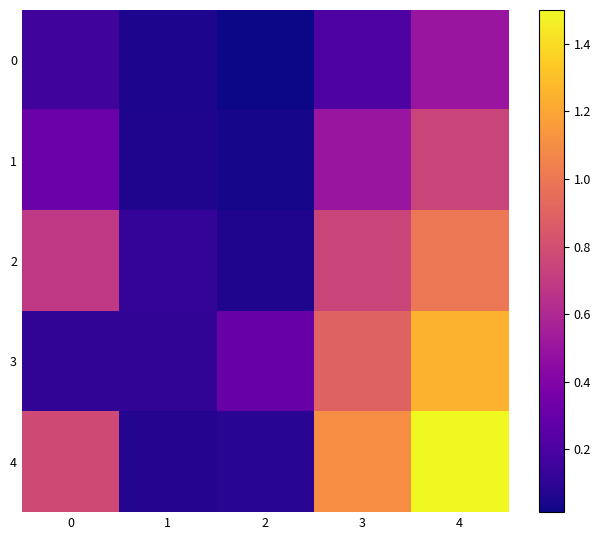

Which series has the largest total across all categories?

4